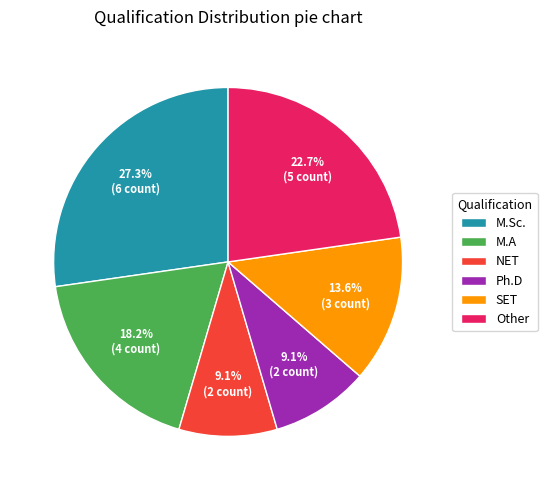

Is Other the majority of the pie?

No